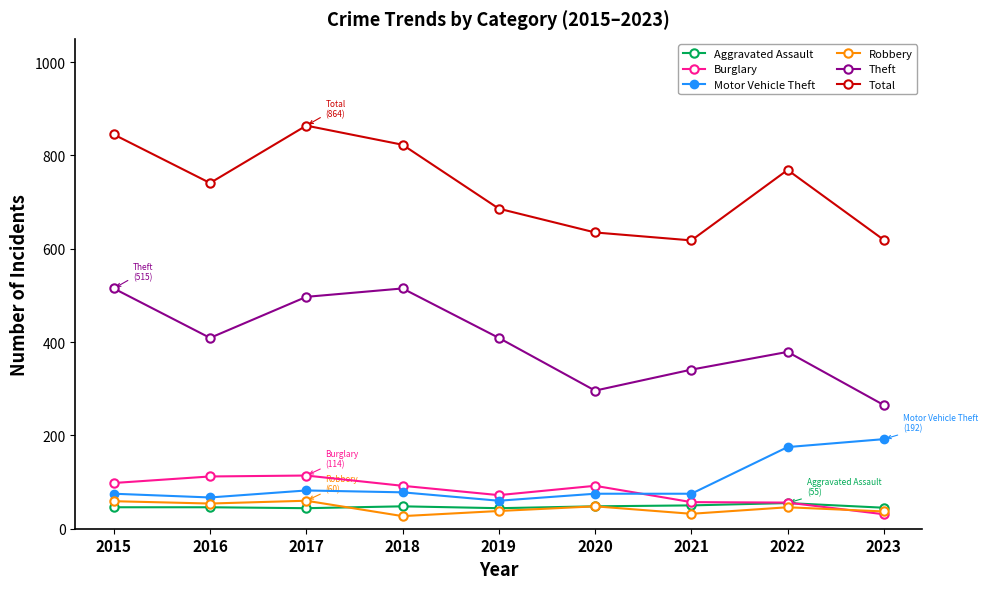

At how many categories does at least one series exceed 602?

9